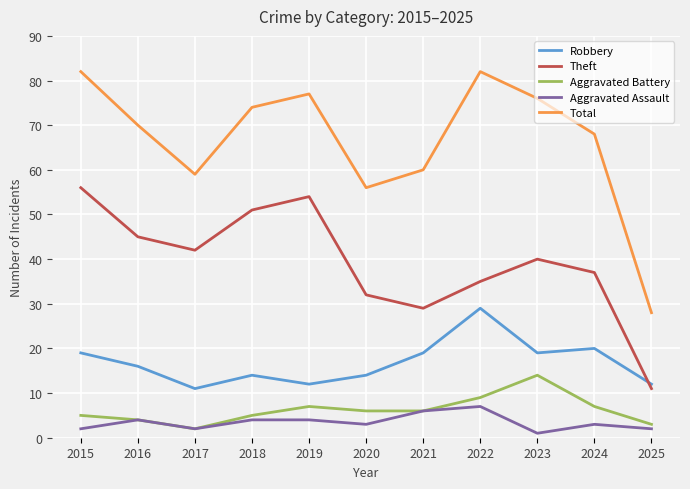

What are all the series names shown in the legend?

Robbery, Theft, Aggravated Battery, Aggravated Assault, Total